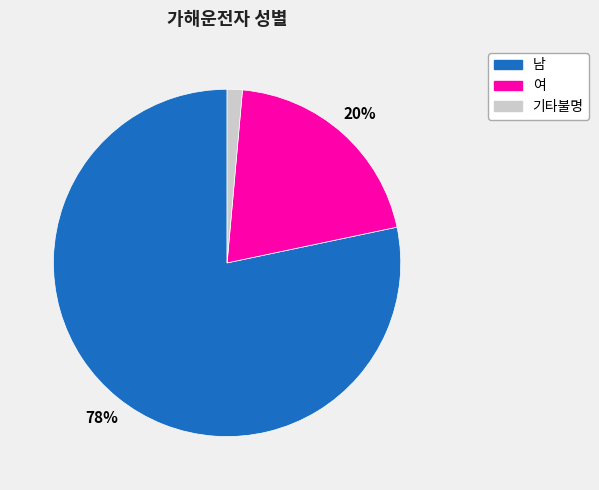

Is the sum of 여 and 남 greater than half?

Yes